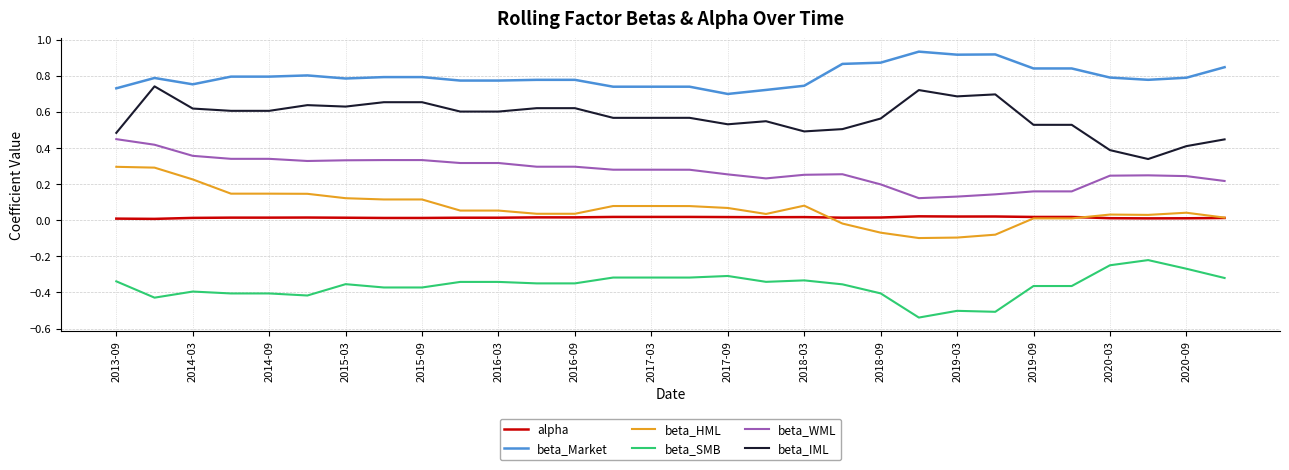

Which series has the largest total across all categories?

beta_Market